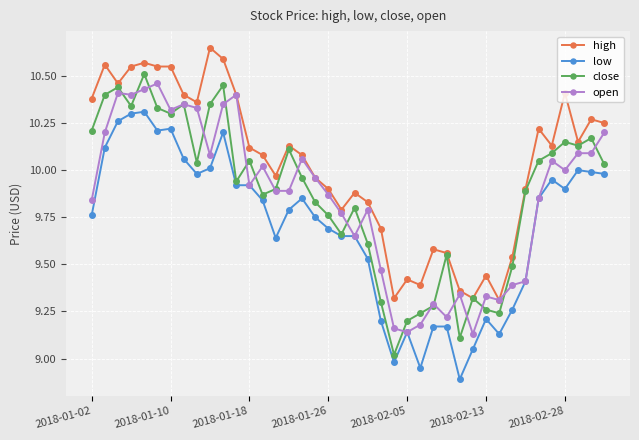

Which series has the largest total across all categories?

high